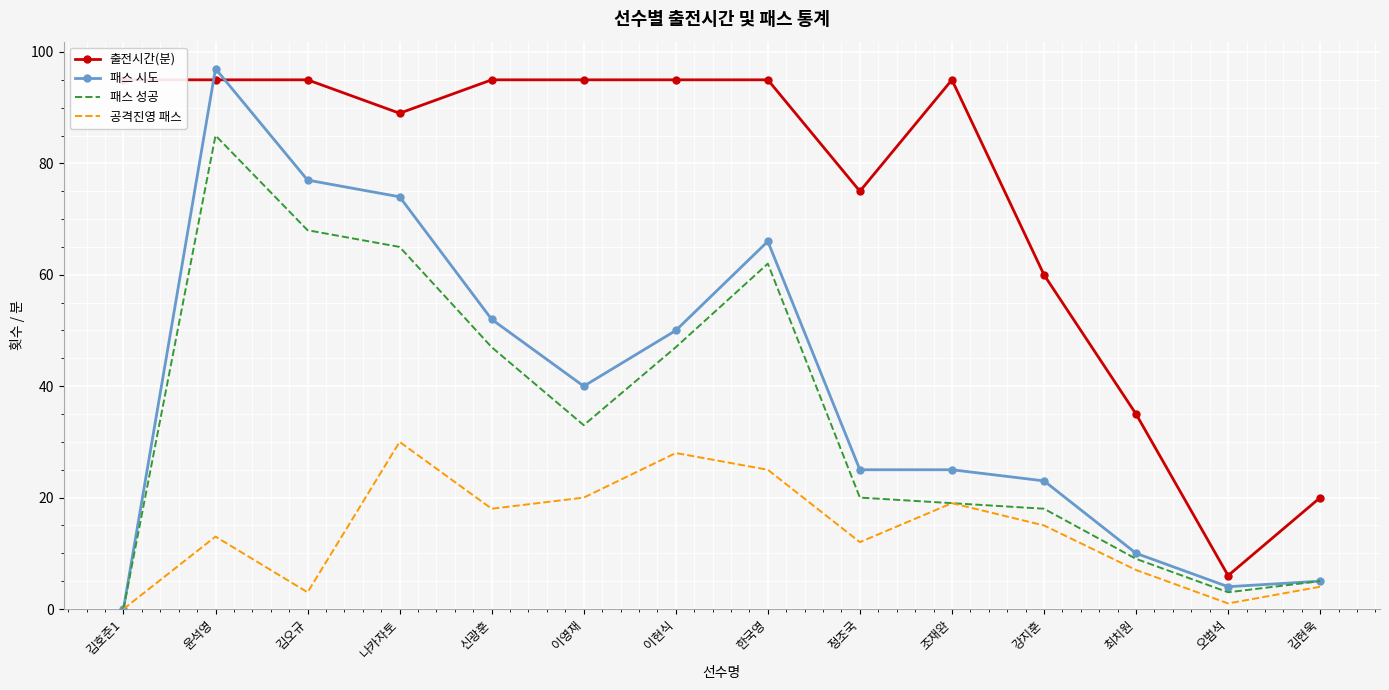

At how many categories does at least one series exceed 16?

13